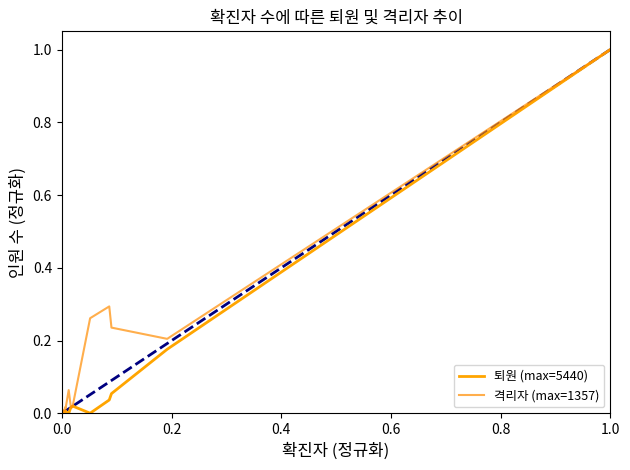

At how many categories does at least one series exceed 0?

18